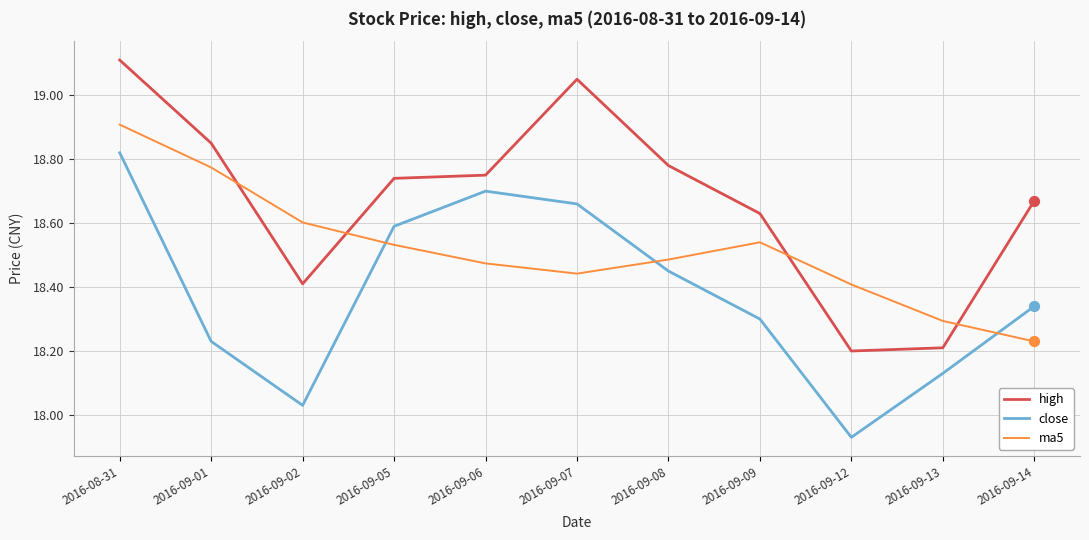

Which series has the largest total across all categories?

high